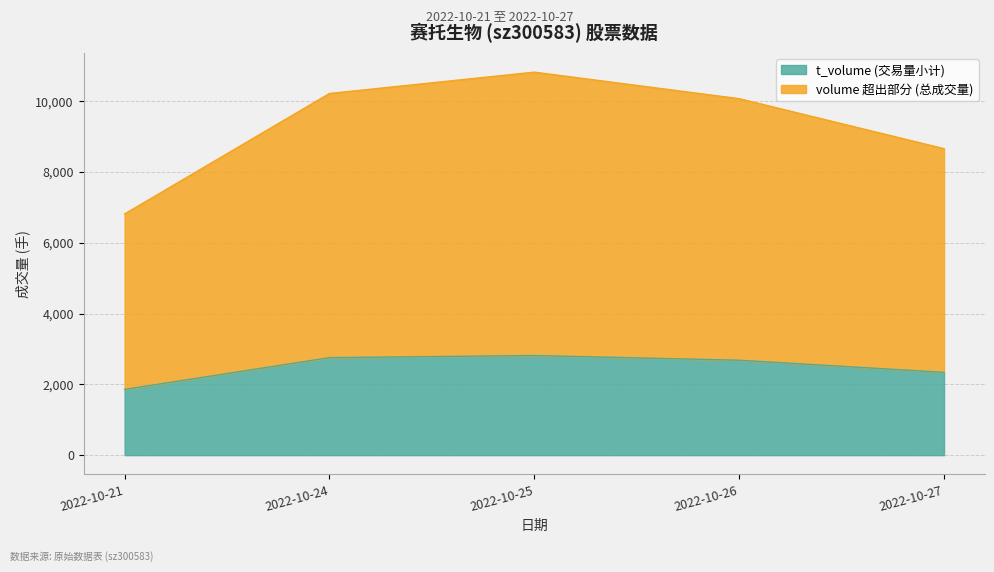

The value of volume at 2022-10-25 is 15005. True or false?

False